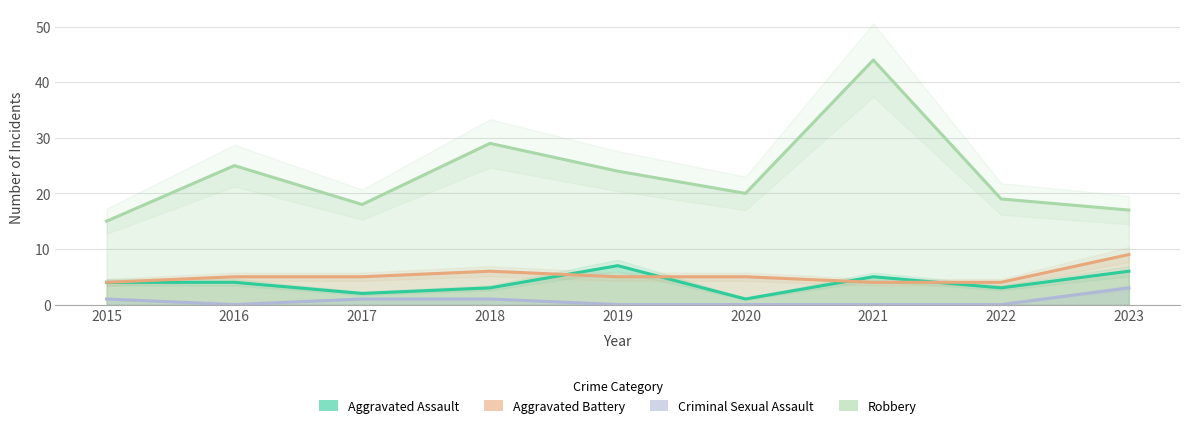

How many data points in Criminal Sexual Assault are above 0?

4